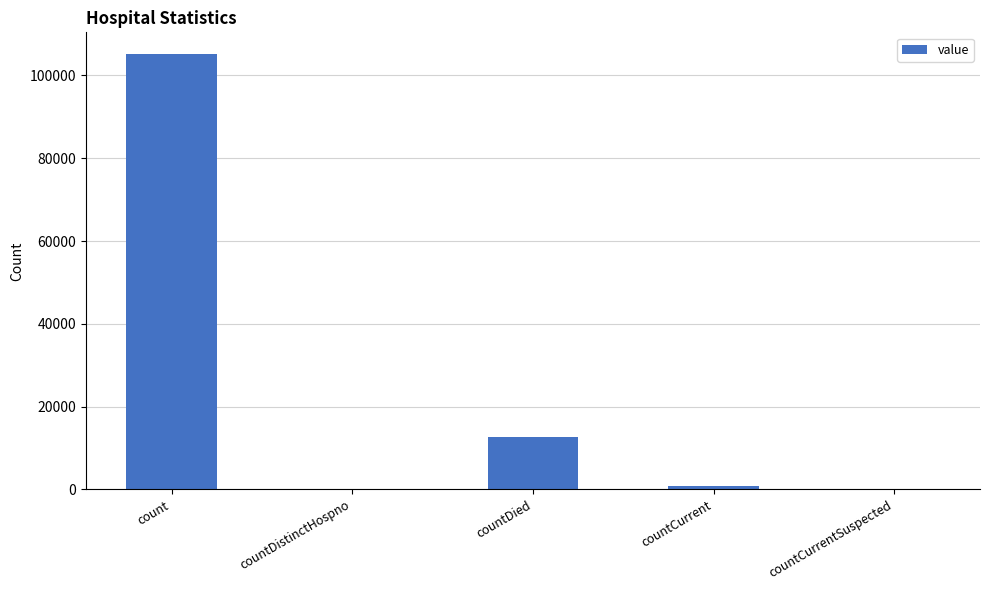

Are the bars horizontal?

No